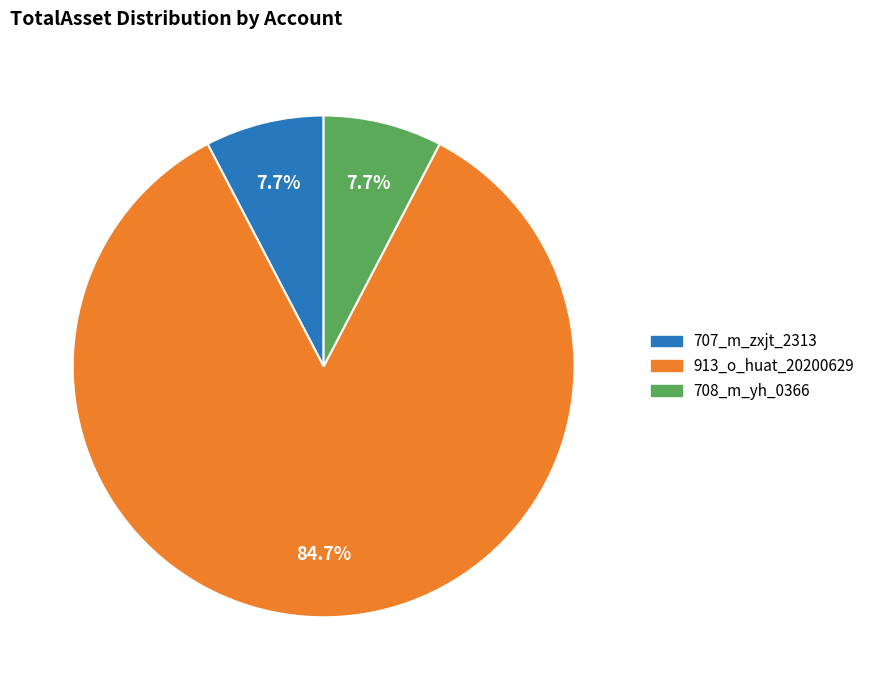

Does 913_o_huat_20200629 represent more than half of the total?

Yes